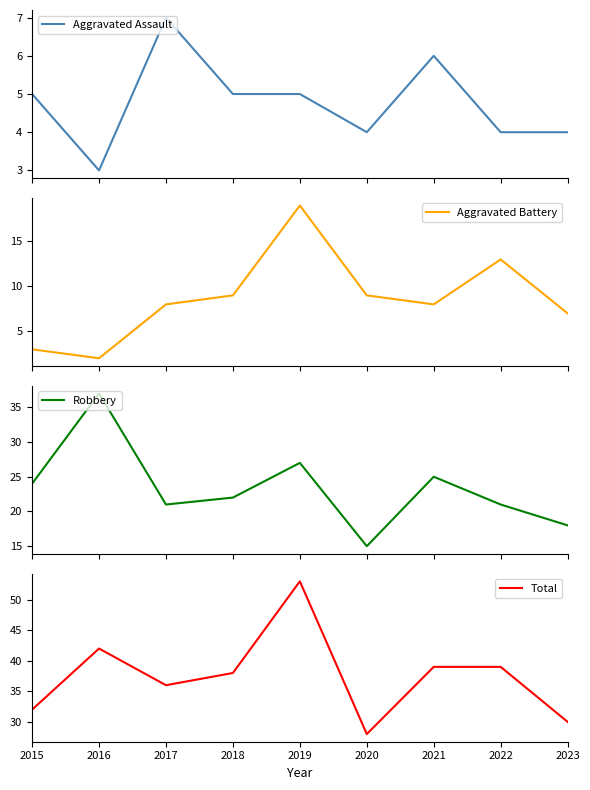

Where does the Aggravated Battery series first go above 8?

2018